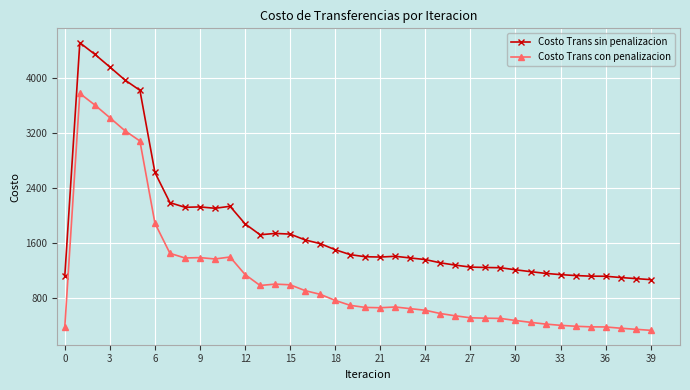

Rank the series by their average value, from highest to lowest.

Costo Trans sin penalizacion, Costo Trans con penalizacion